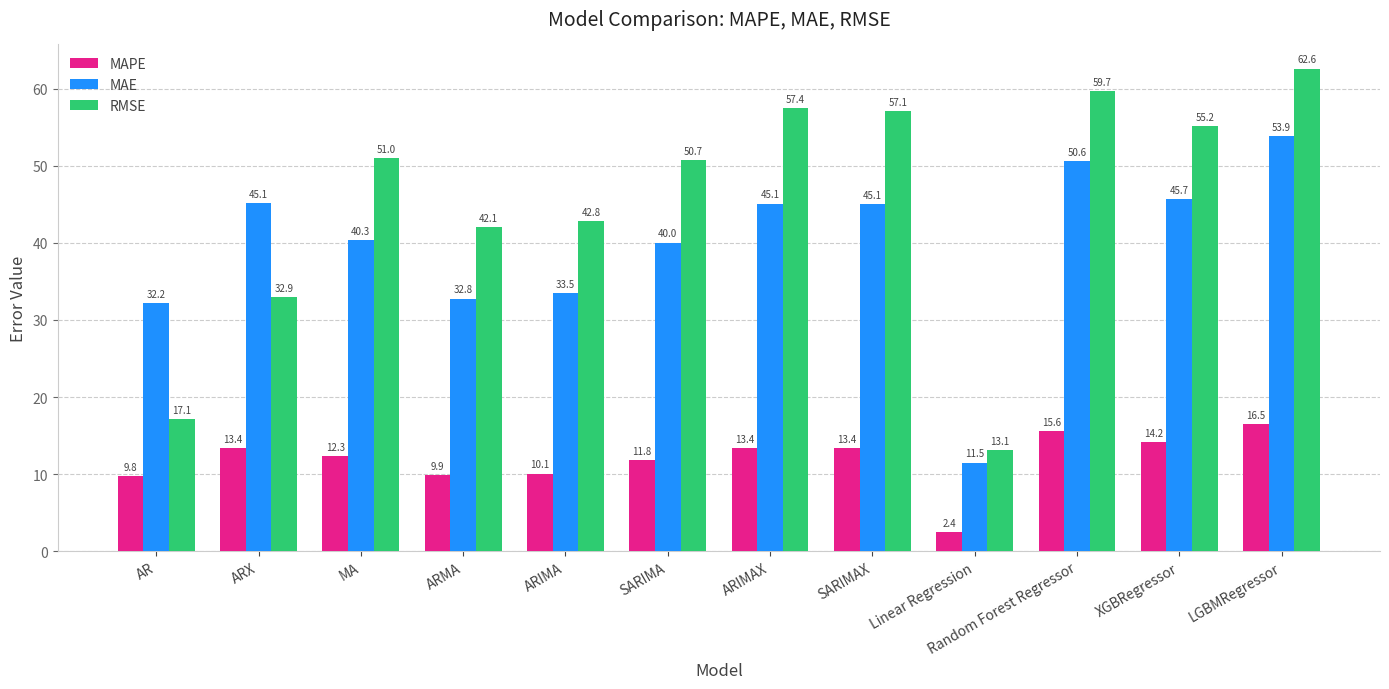

How many data points does each series have?

12